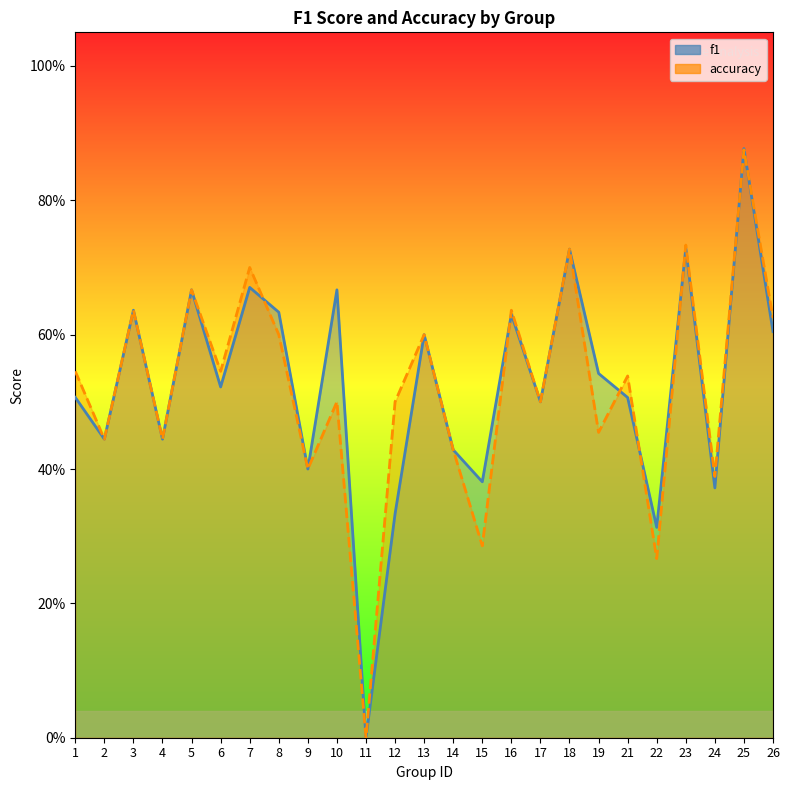

Rank the series by their maximum value, from lowest to highest.

accuracy, f1